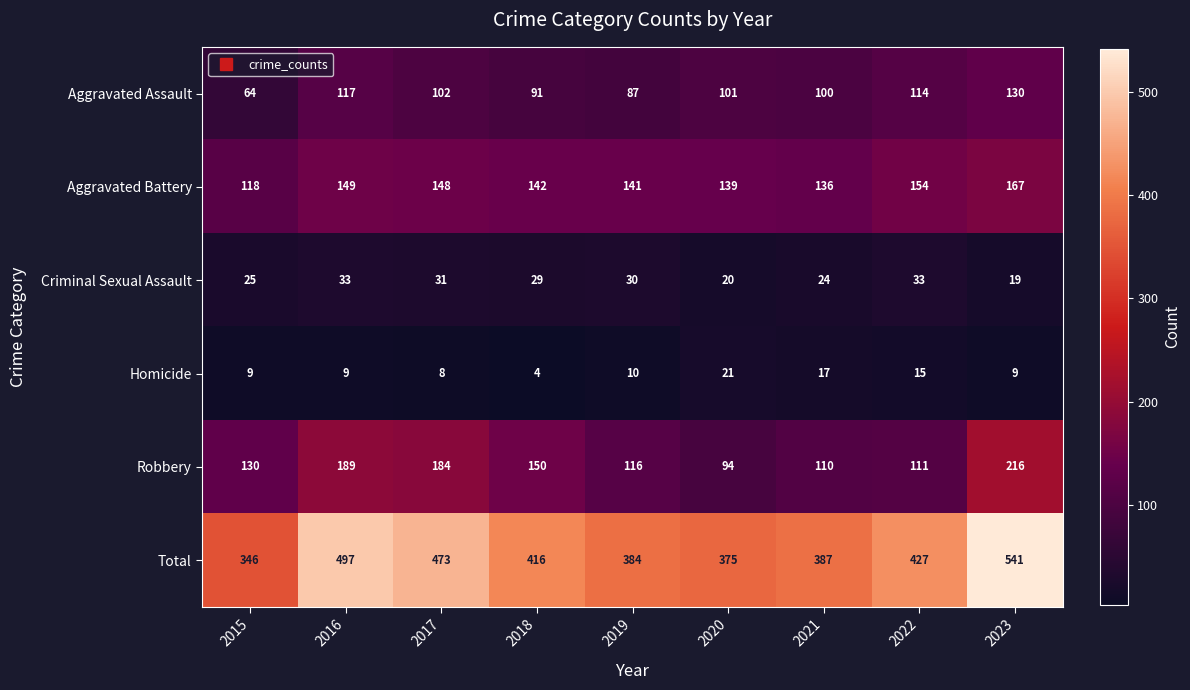

What is the minimum value shown in the chart?

4